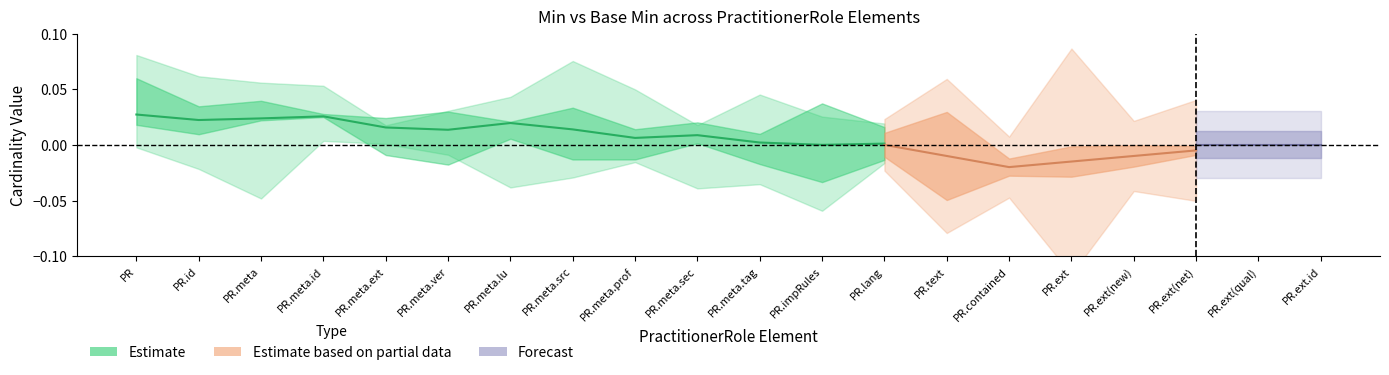

The value of Base Min at 0 is 0. True or false?

True